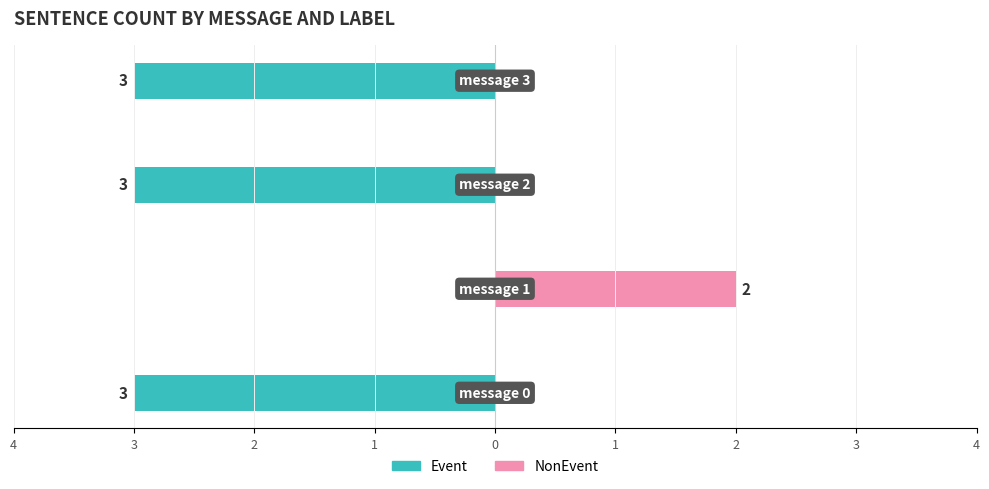

At which category is the sum across all series the highest?

3